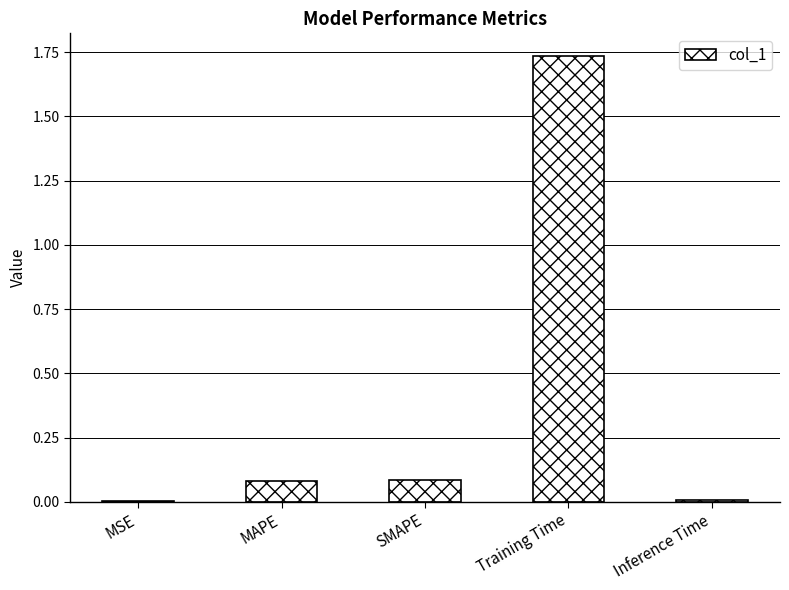

What is the sum of the values at SMAPE and Training Time?

1.8